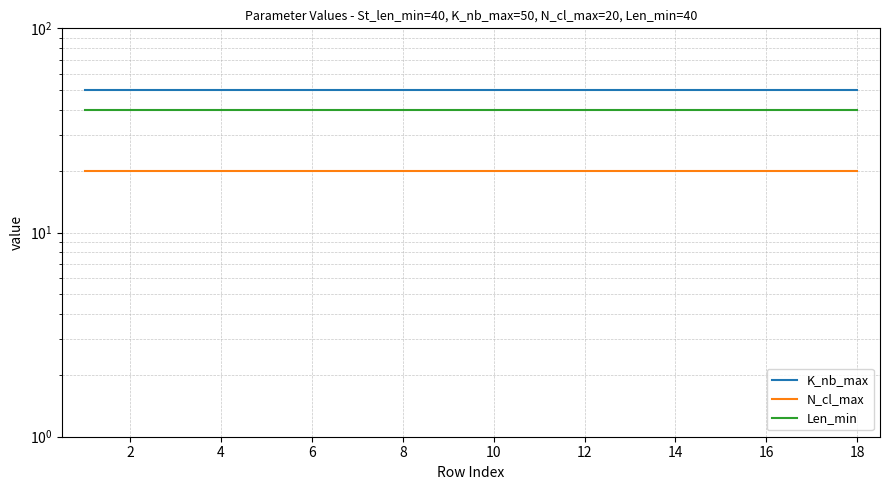

True or false: Len_min has more than 1 interior local peaks.

False